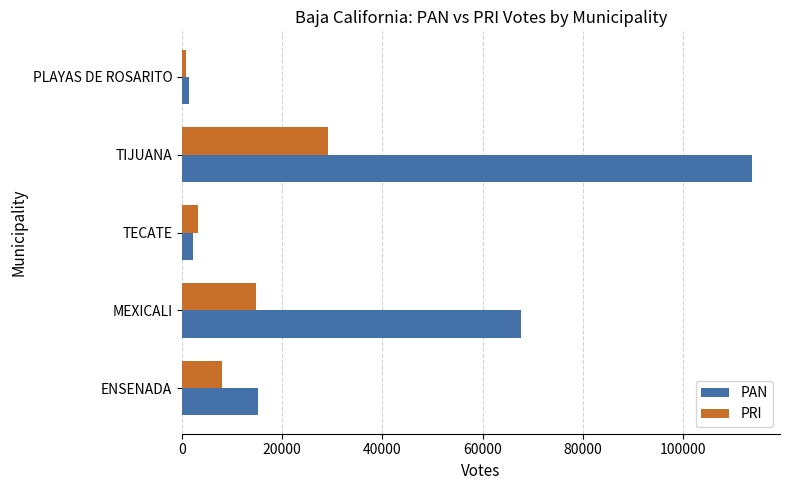

What is the difference between the second highest and second lowest values in the PRI series?

11708